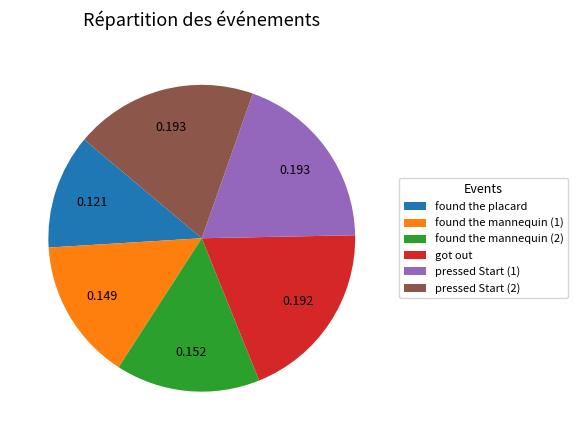

Is there a majority slice in this chart?

No